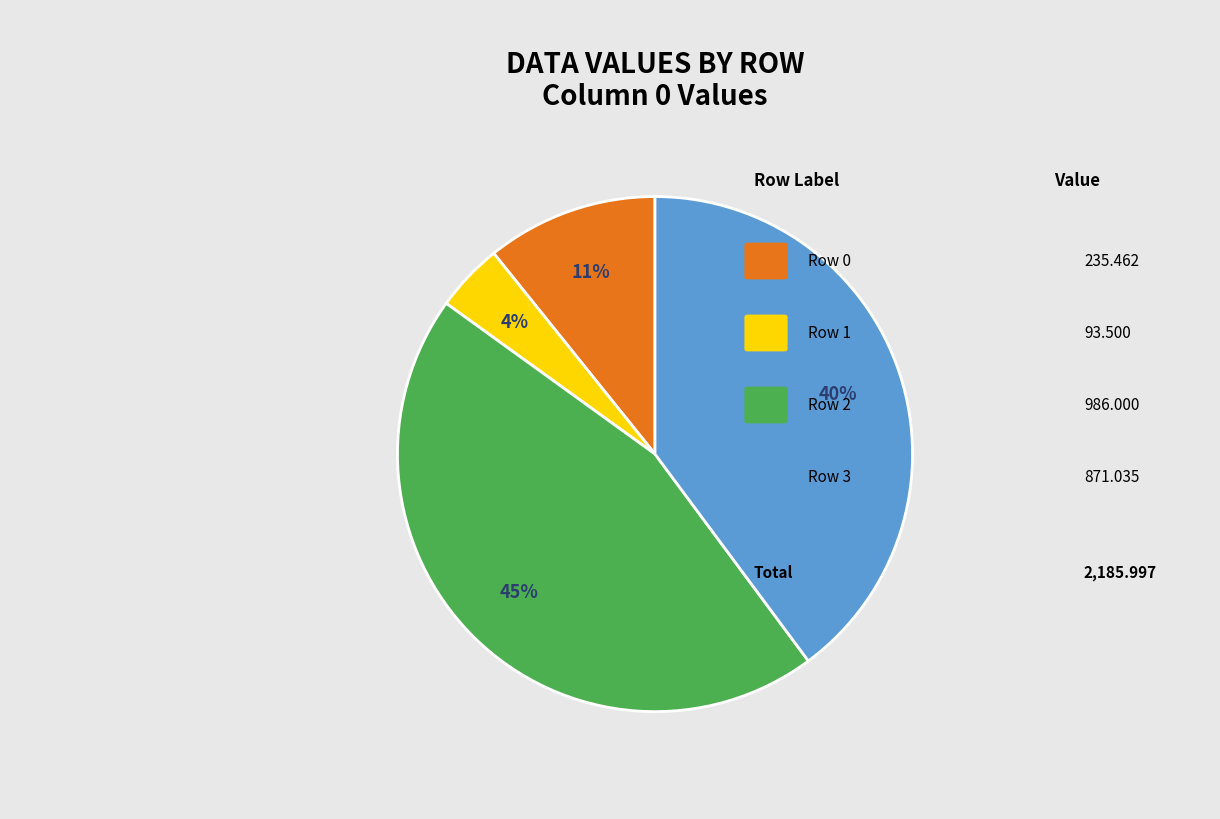

Is there a majority slice in this chart?

No